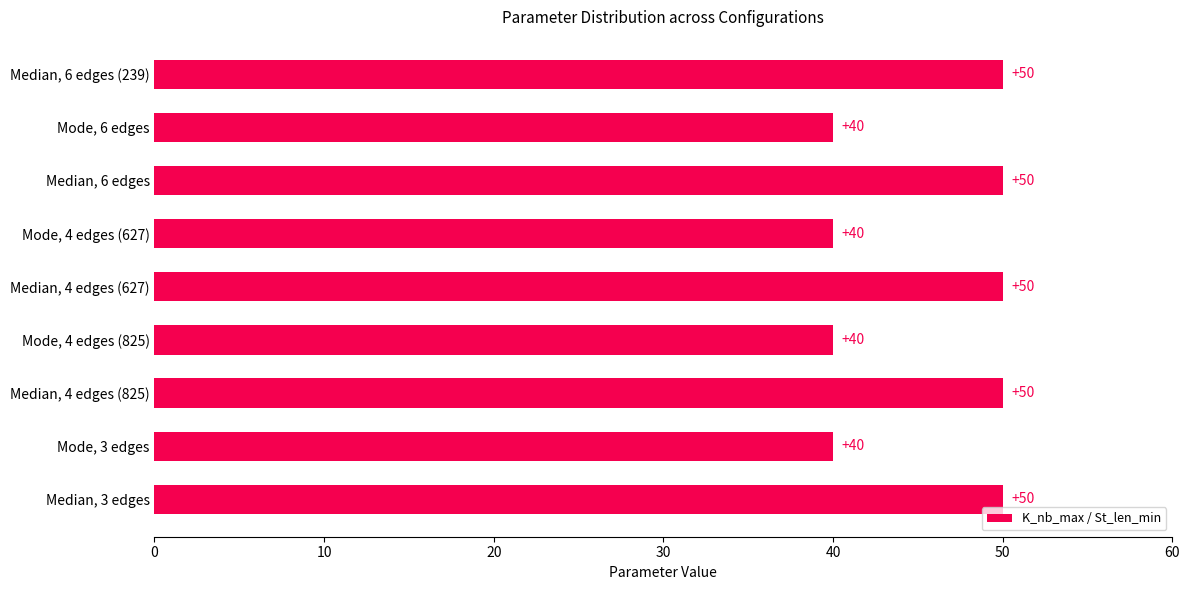

What is the minimum value shown in the chart?

40